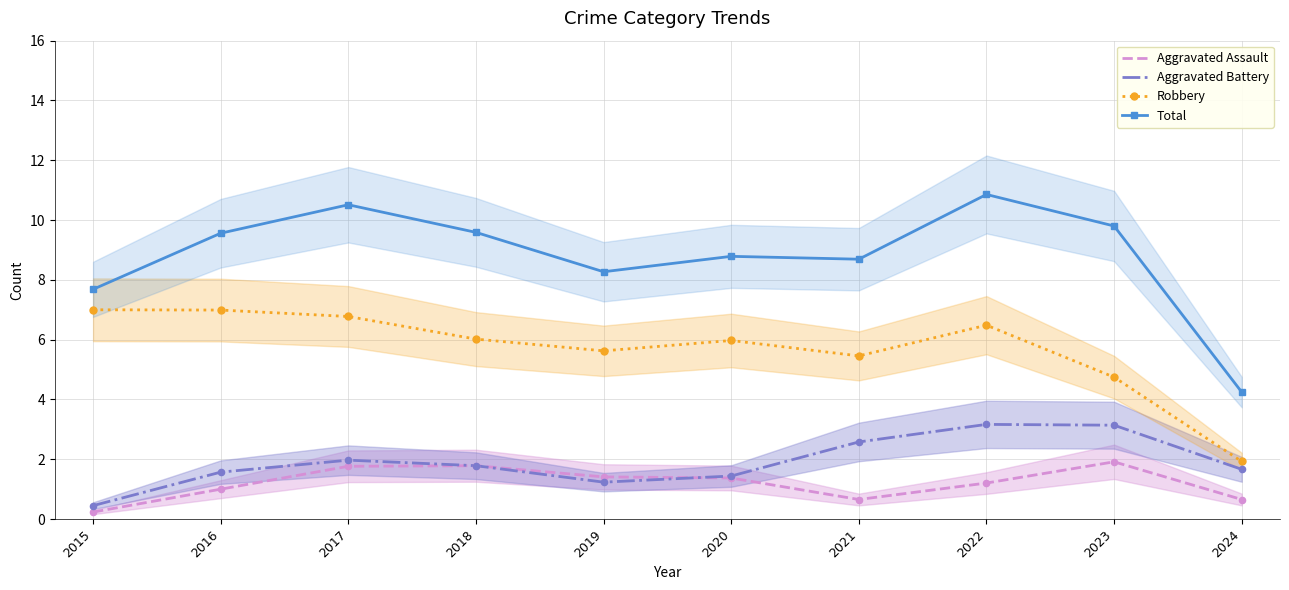

What are all the series names shown in the legend?

Aggravated Assault, Aggravated Battery, Robbery, Total